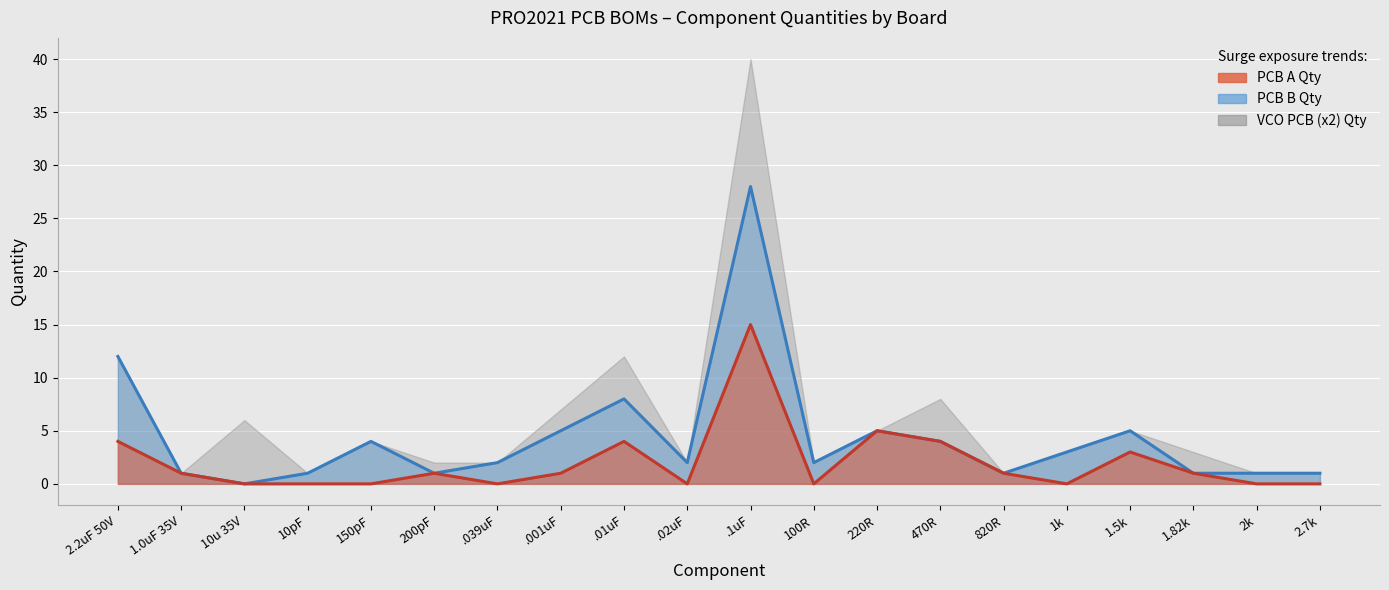

What is the difference between the highest and lowest values at 1.82k?

2